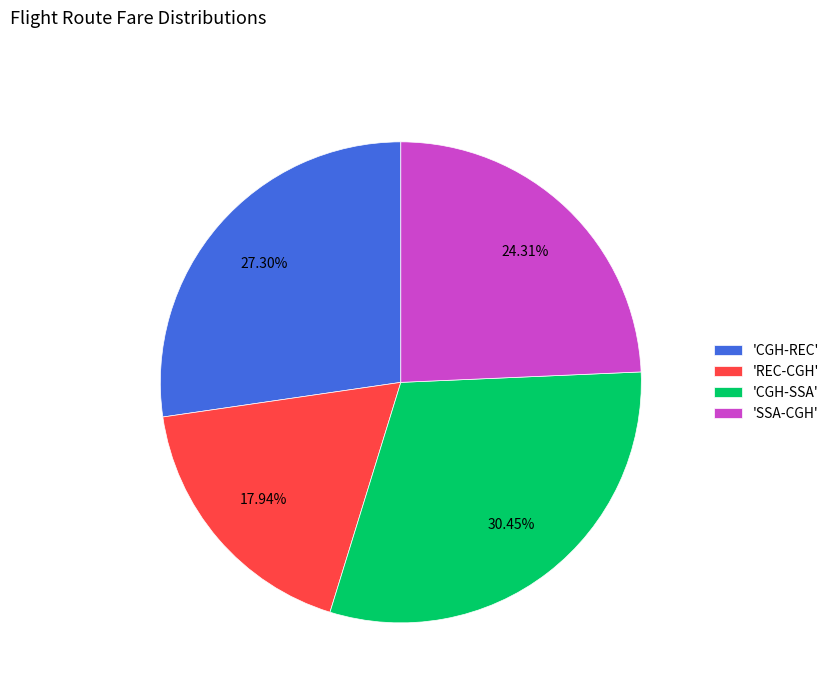

Between 'REC-CGH' and 'CGH-SSA', which is larger?

'CGH-SSA'